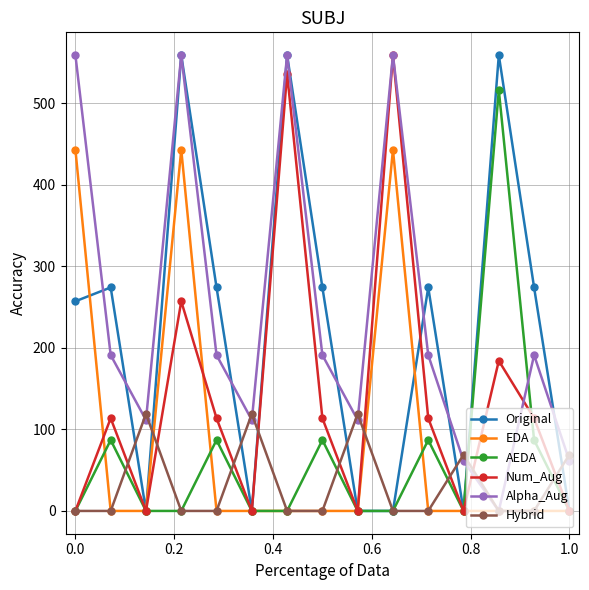

How many interior local valleys does the Num_Aug series have?

4